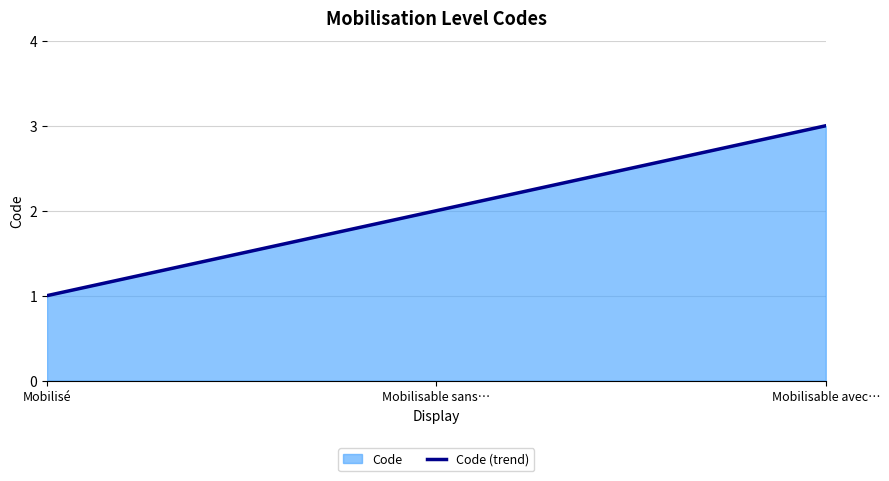

List the labels in order of value, largest first.

Mobilisable avec…, Mobilisable sans…, Mobilisé